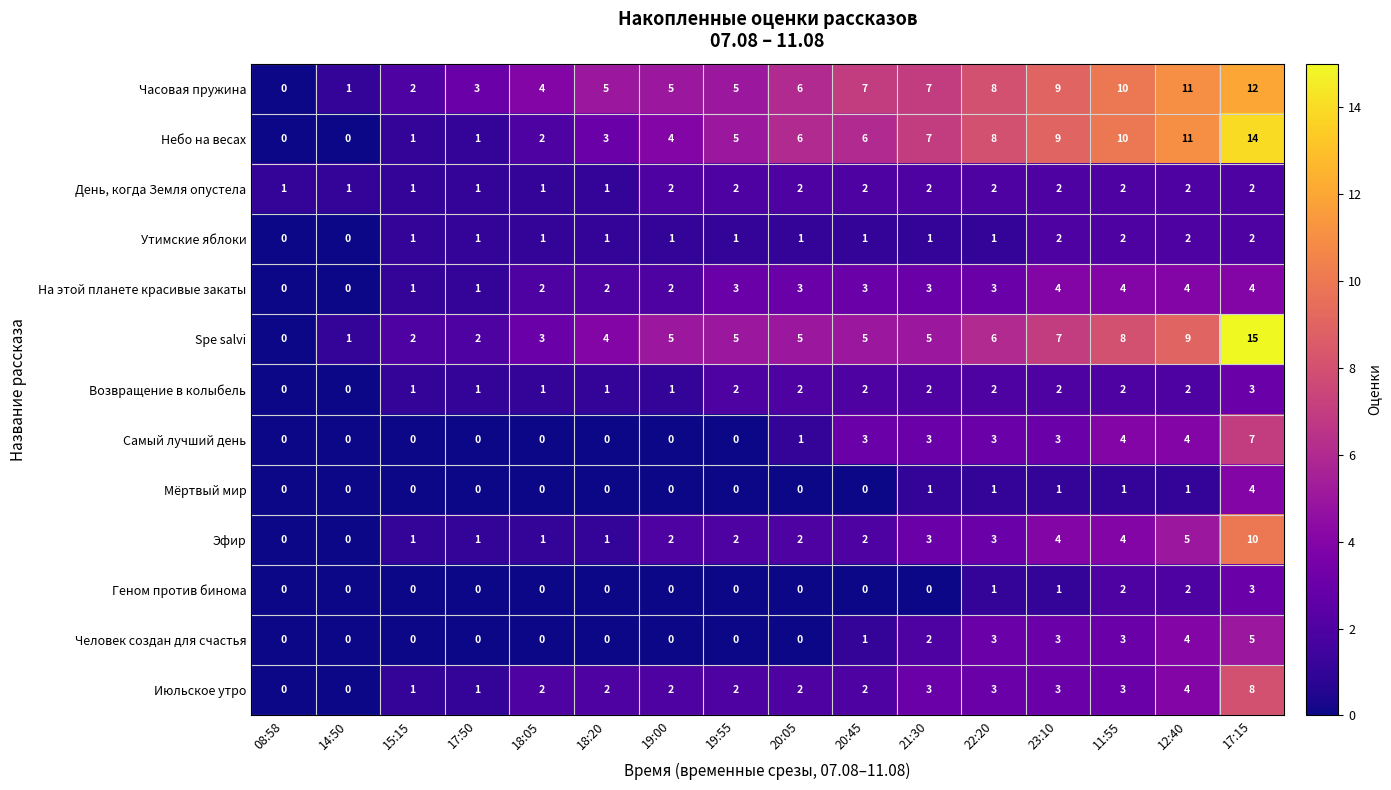

At which category is the sum across all series the highest?

17:15